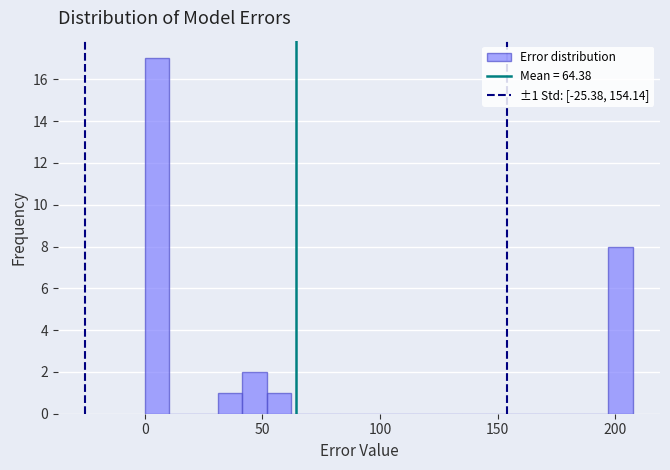

Around what value on the x-axis is the tallest bar? Give the approximate position of its centre, as read against the axis.

5